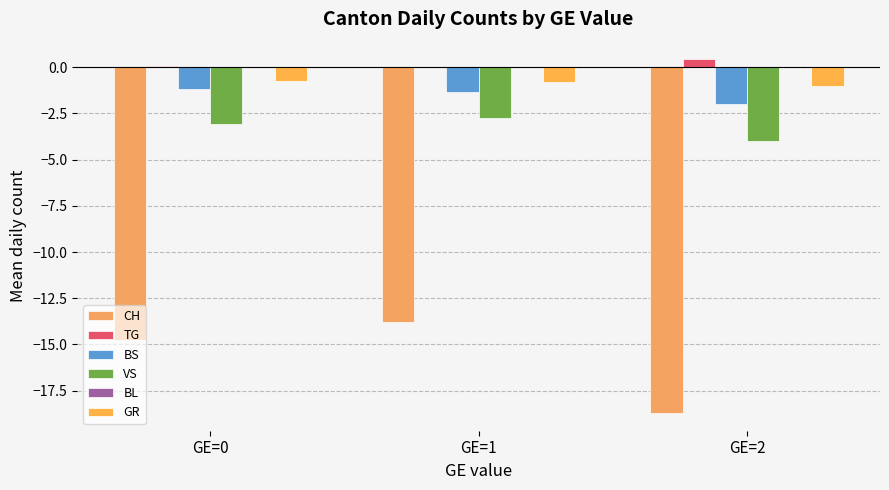

What is the total value across all series at GE=1?

-18.7